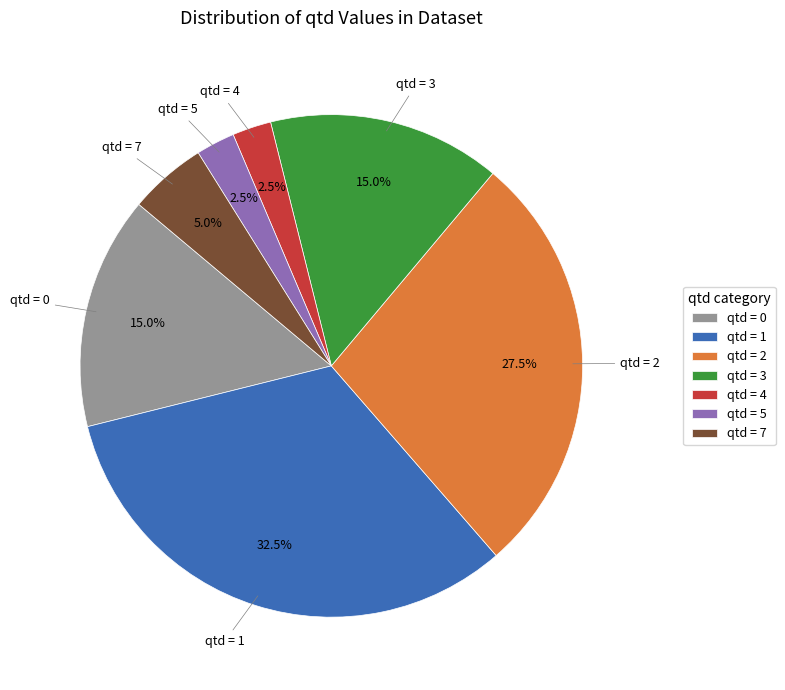

Is there any slice that represents more than half of the pie?

No